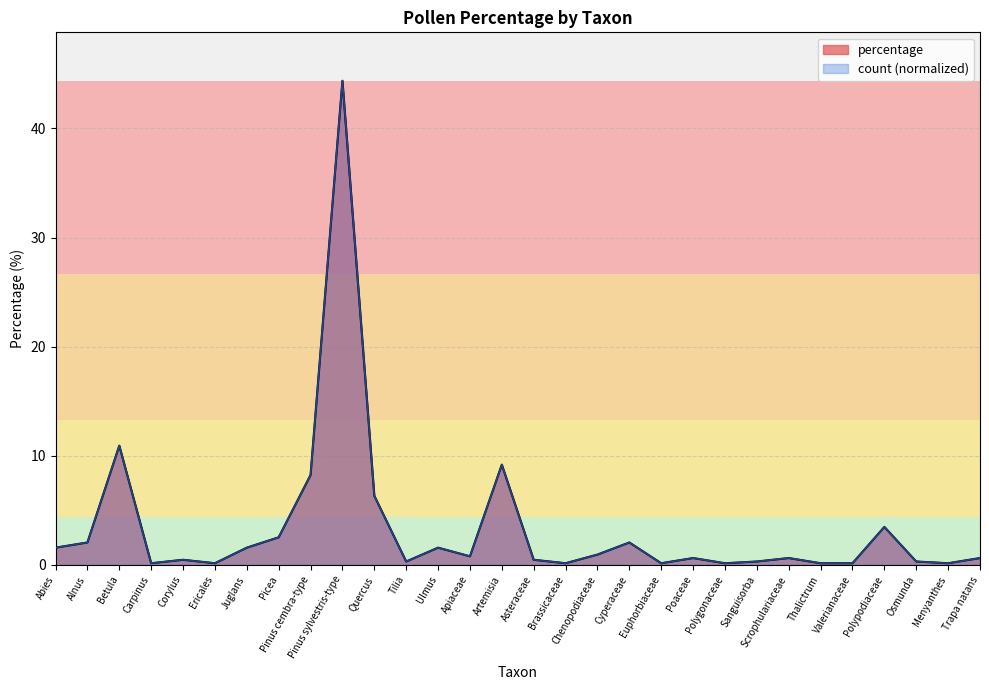

Rank the series at Polygonaceae from highest to lowest value.

percentage, count